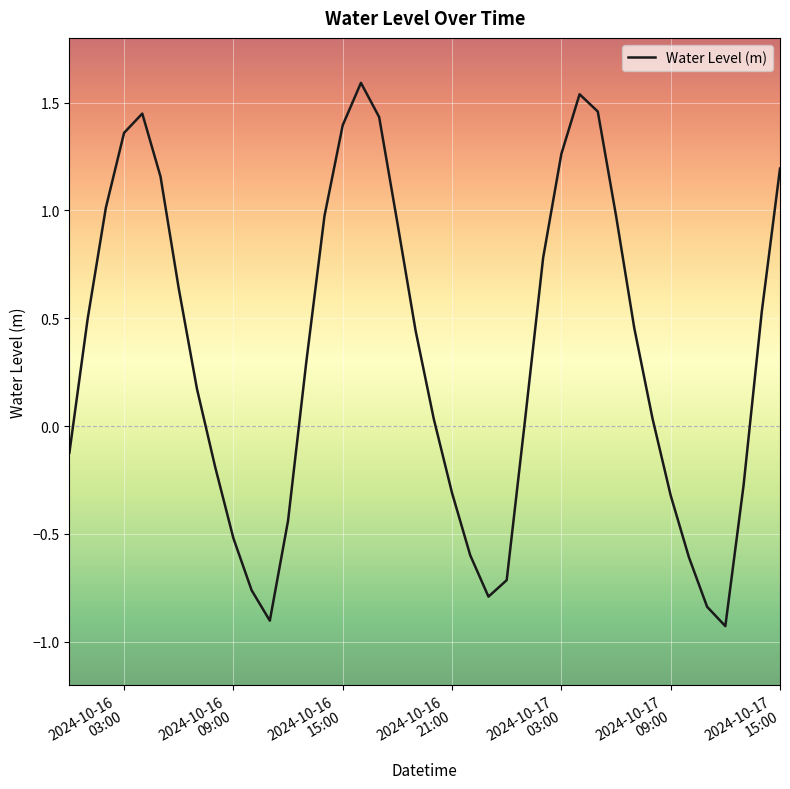

How many interior local peaks (higher than both neighbors) does the data have?

3